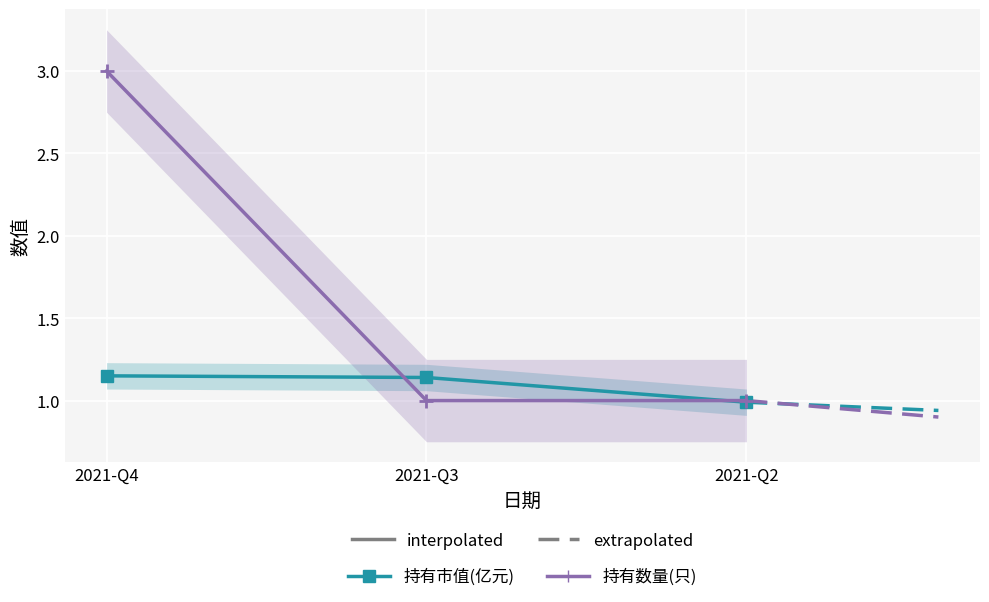

Is the value of 持有数量(只) at 2021-Q2 greater than the value of 持有市值(亿元) at 2021-Q3?

No